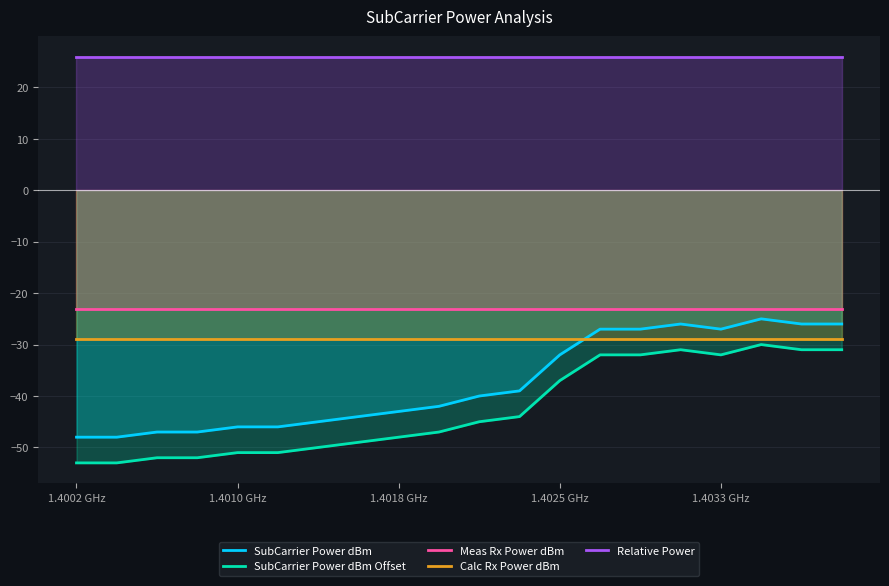

What is the minimum value for Calc Rx Power dBm?

-29.0